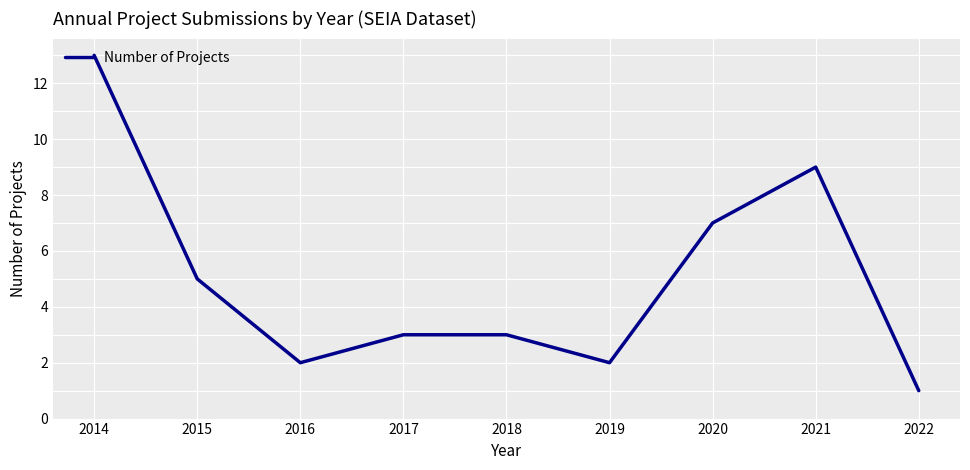

Reading right to left, extract all data points from this chart.

1	9	7	2	3	3	2	5	13